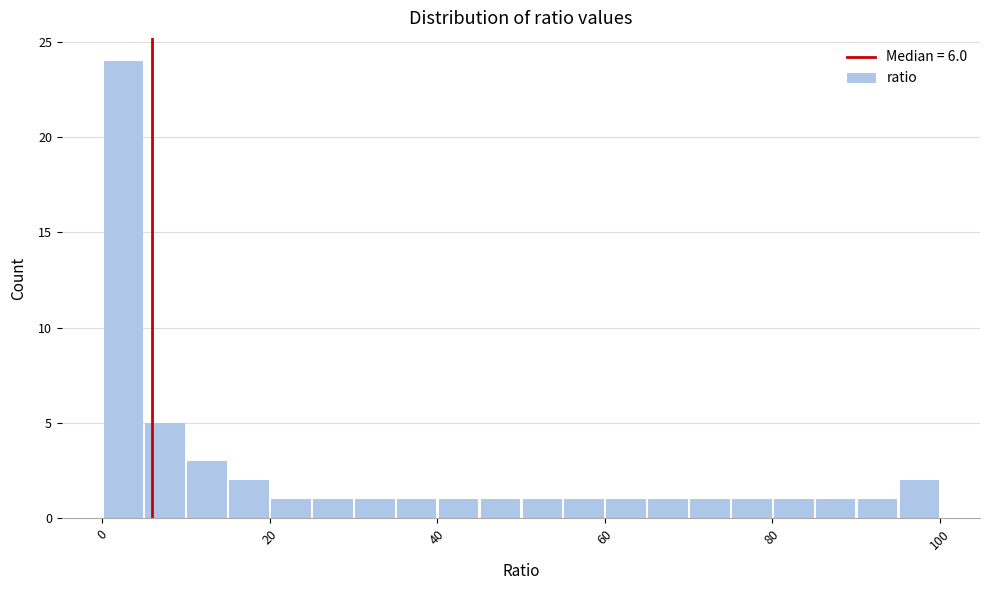

Read against the x-axis, roughly where is the centre of the tallest bar?

2